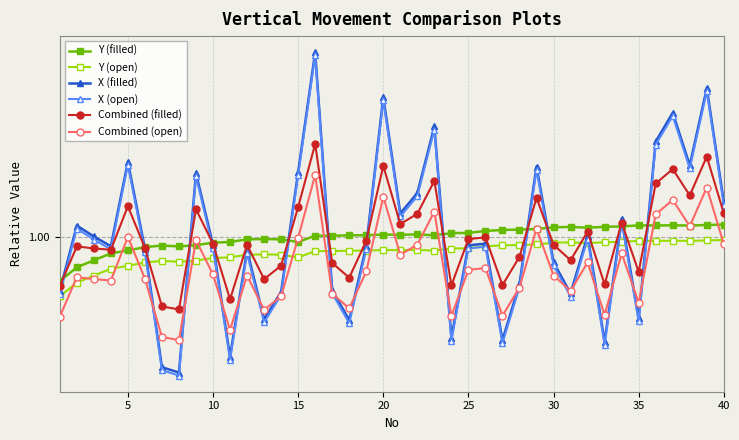

Is this an area chart (filled region under the line)?

No